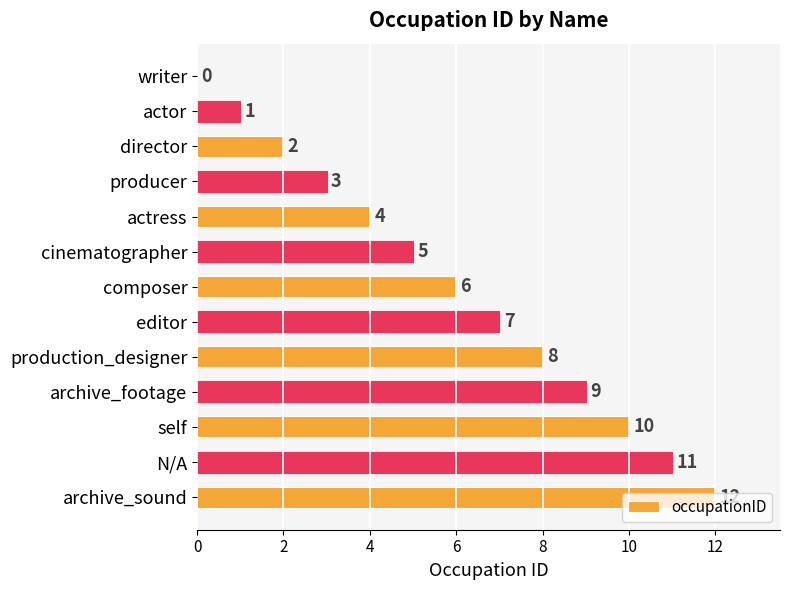

How many distinct data groups are displayed?

1